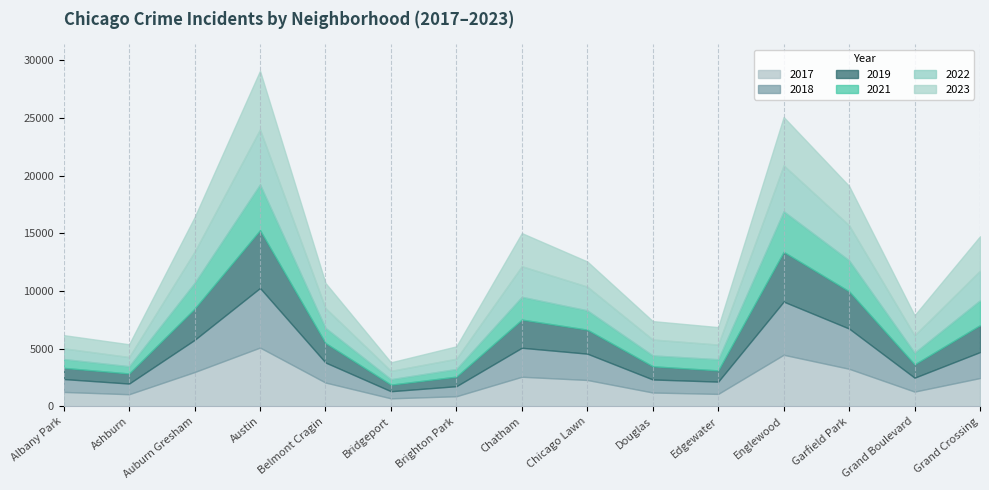

True or false: 2017 has a value of 5844 at Garfield Park.

False